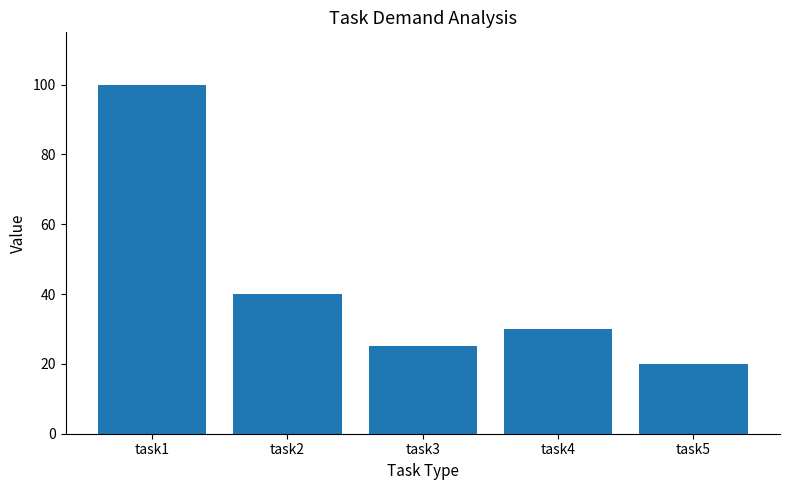

Reading right to left, what are all the values shown in this chart?

task5=20	task4=30	task3=25	task2=40	task1=100